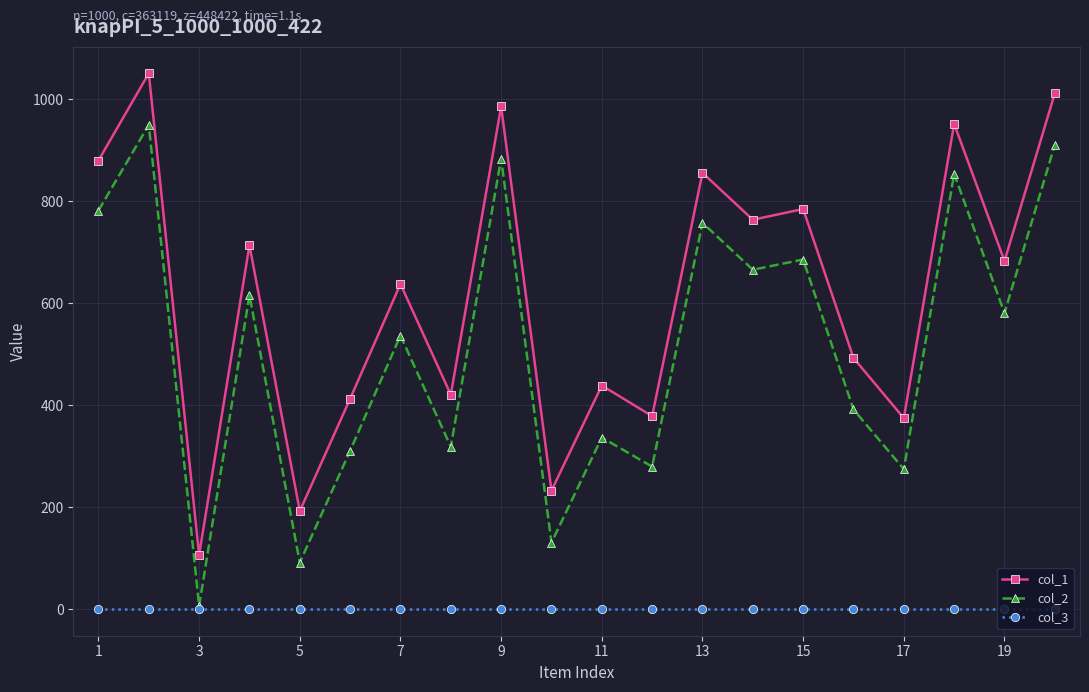

In col_1, how many points are higher than both neighbors (excluding endpoints)?

8